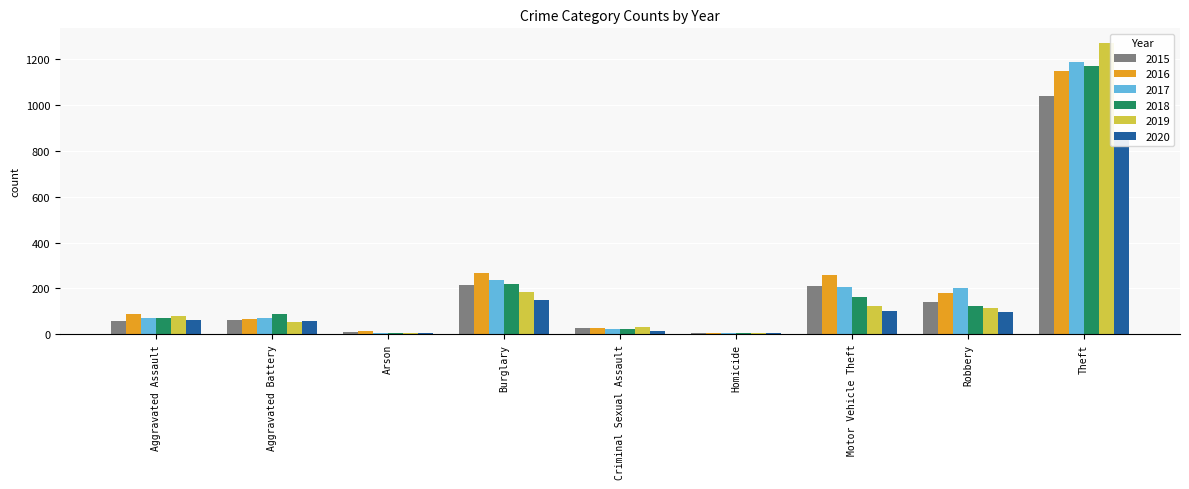

Count the number of categories in the chart.

9